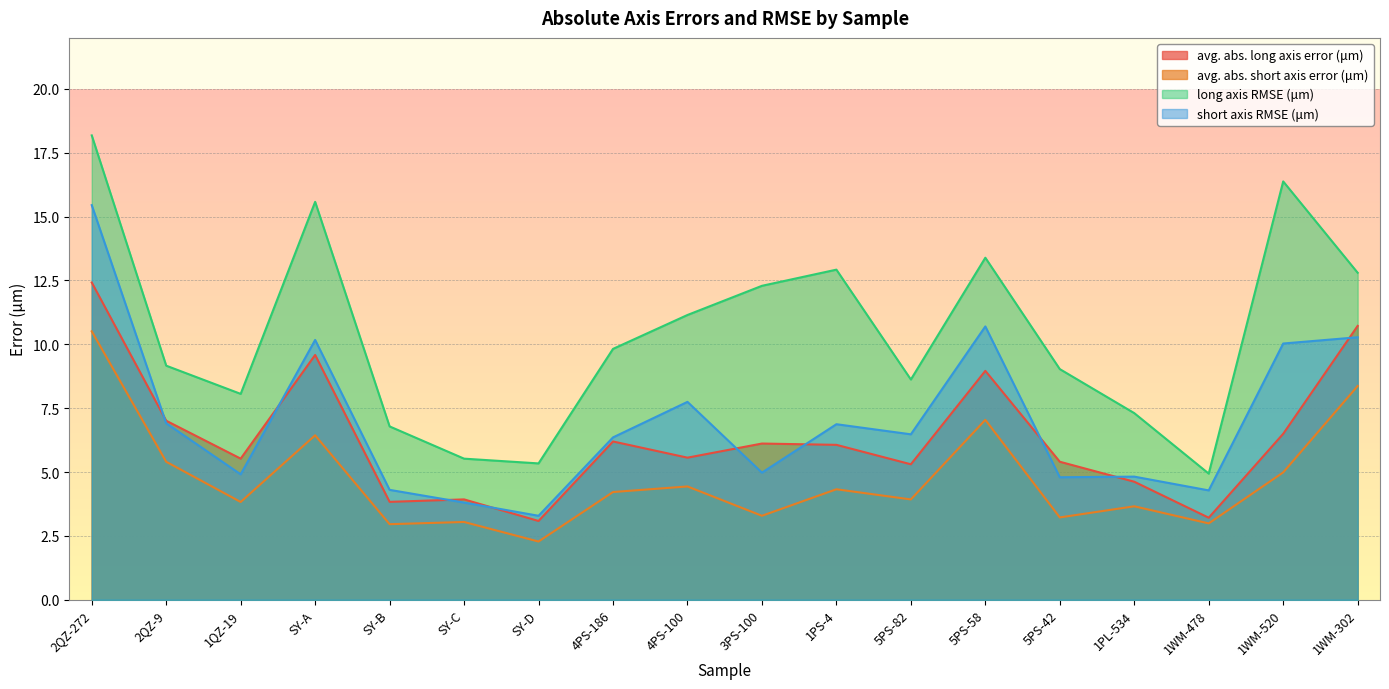

How many values in the avg. abs. short axis error (μm) series exceed 4?

9